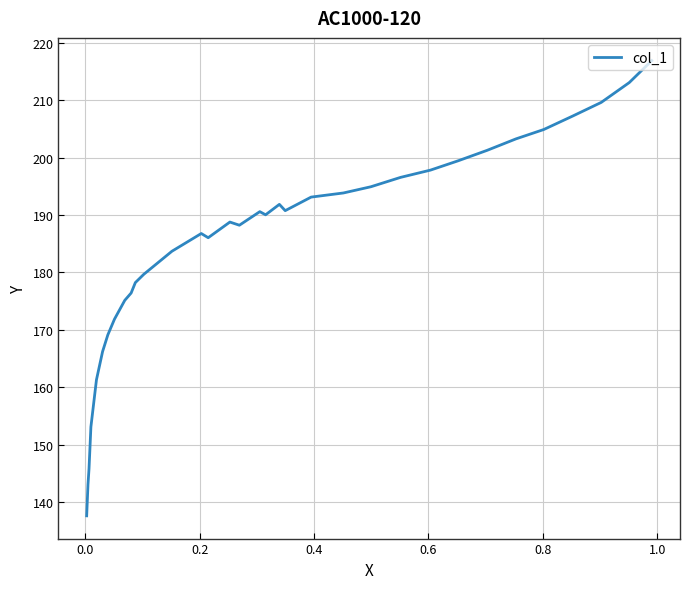

The value at 17 is 278.6. True or false?

False